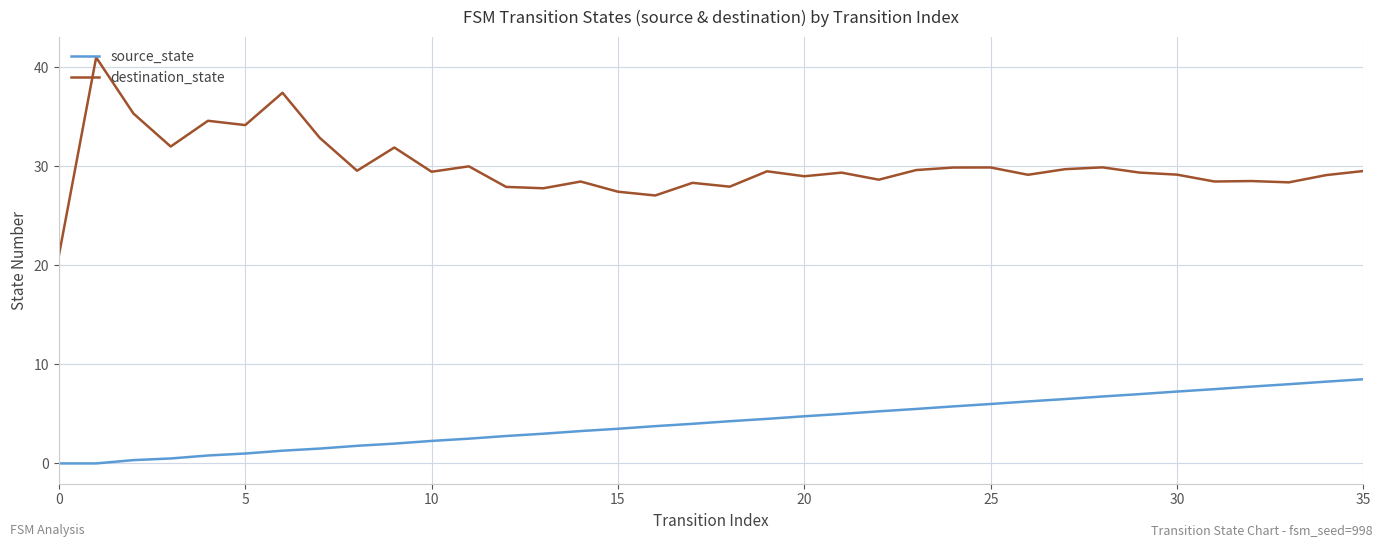

List the series in order of their overall mean, highest first.

destination_state, source_state